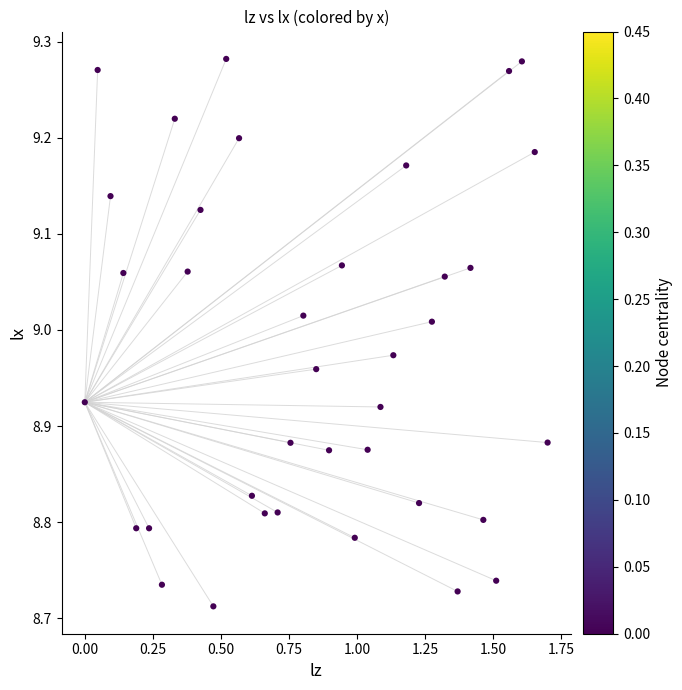

What is the range of X values (max minus min)?

1.7